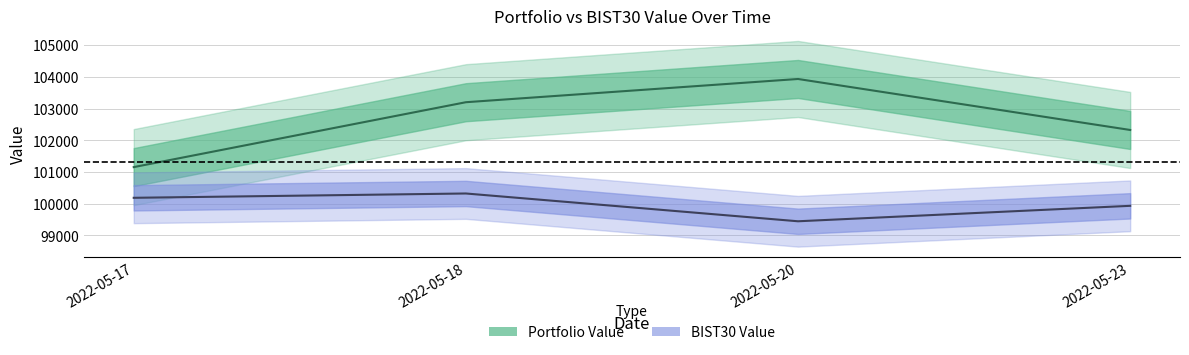

Which category has the highest value in the BIST30 Value series?

2022-05-18